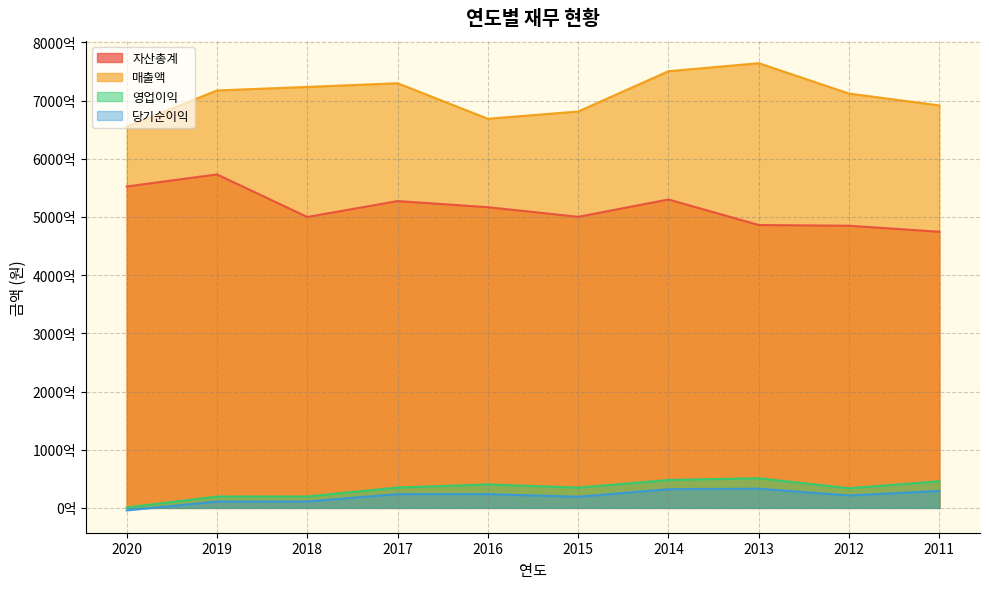

Rank the series at 2013 from lowest to highest value.

당기순이익, 영업이익, 자산총계, 매출액